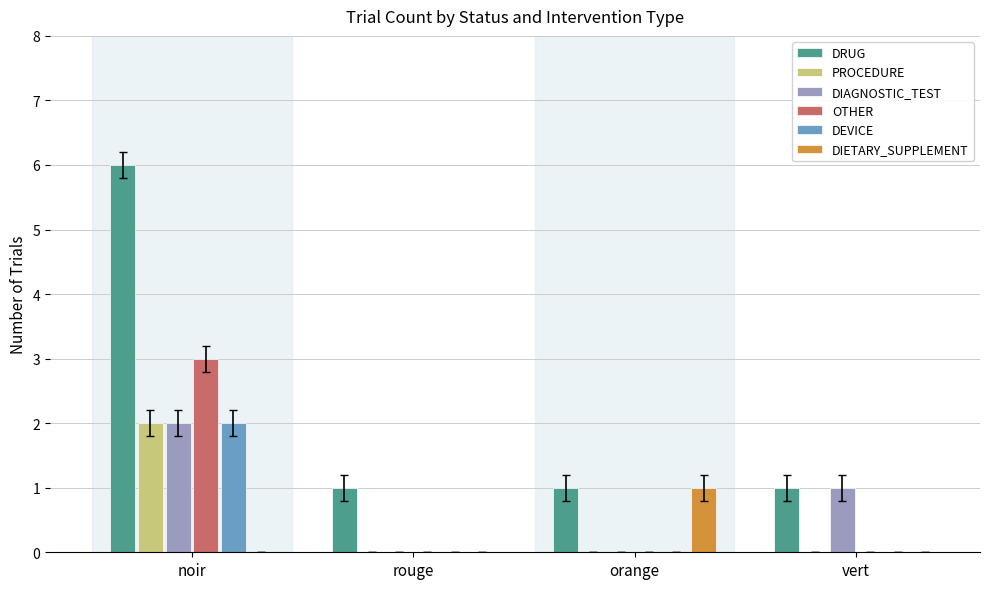

Between noir and rouge, which series saw the biggest shift?

DRUG